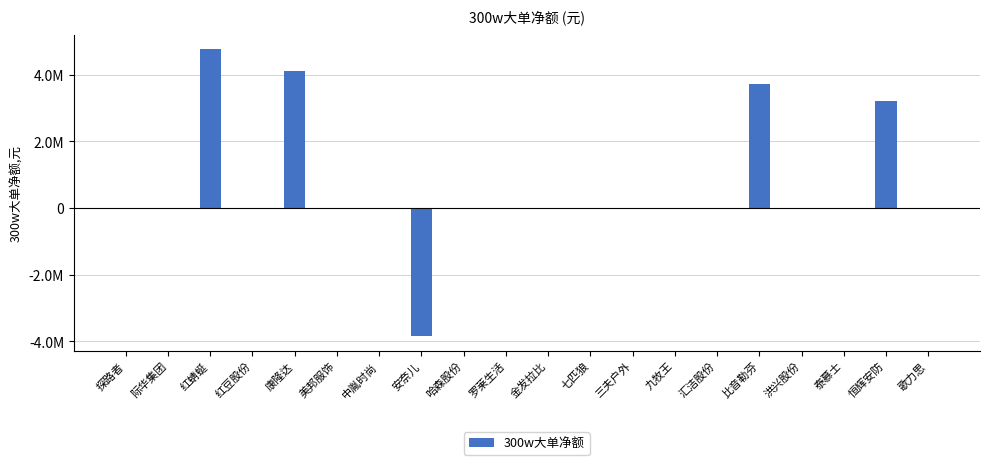

What is the difference between the maximum and minimum values?

8607367